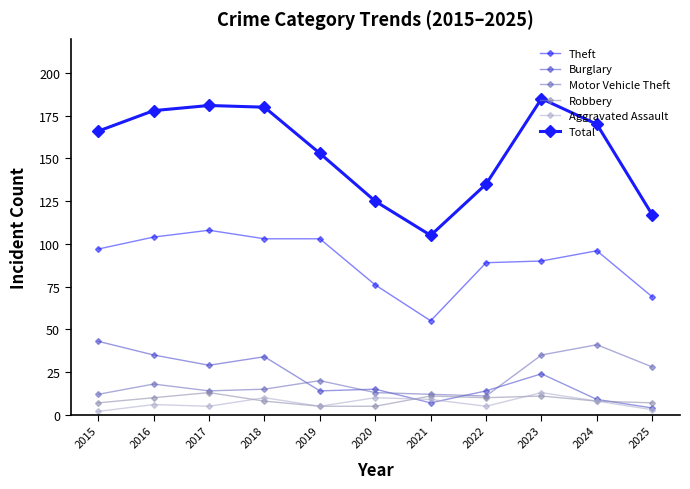

What is the value of the Burglary point at the 7th from the left?

7